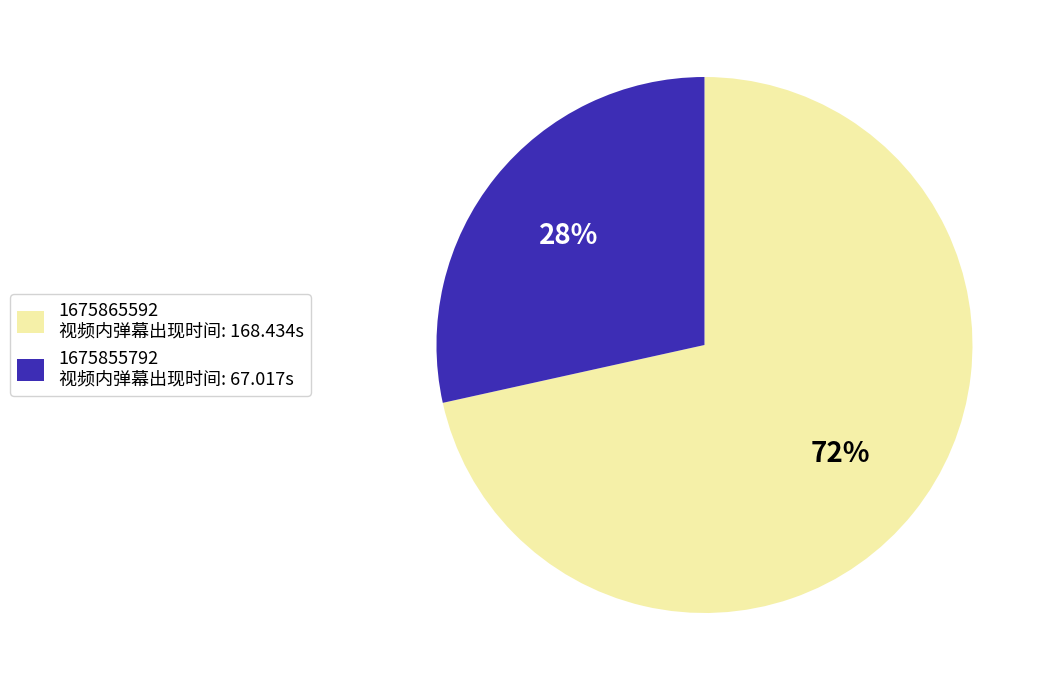

The 1675855792 slice represents 34% of the pie. True or false?

False